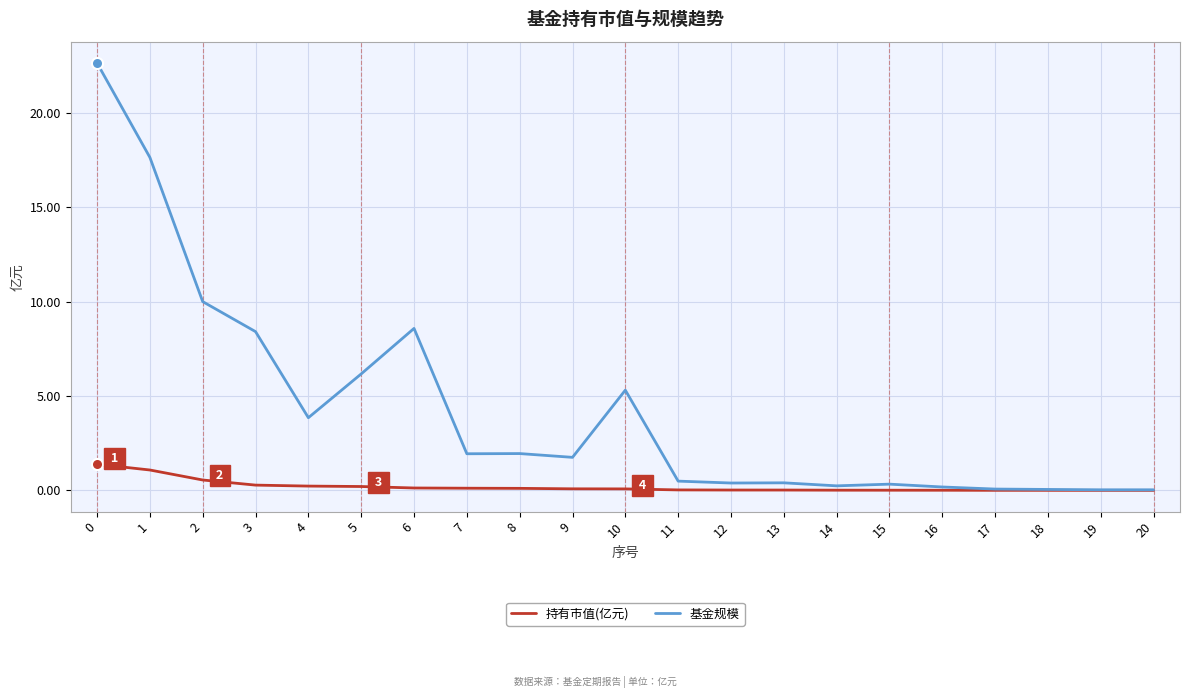

Count the number of data series in this chart.

2